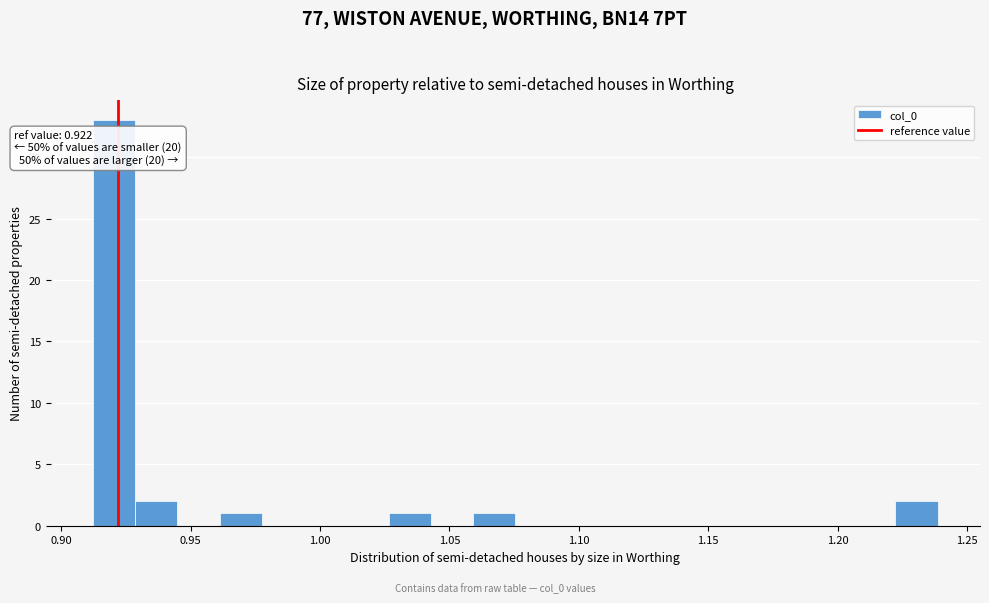

Read against the x-axis, roughly where is the centre of the tallest bar?

0.920